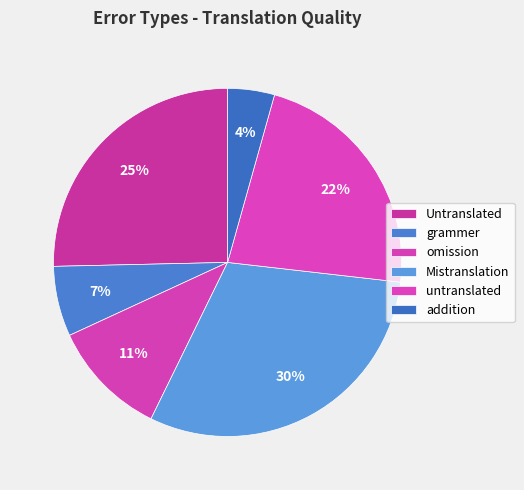

To the nearest percent, what is the average slice percentage?

17%